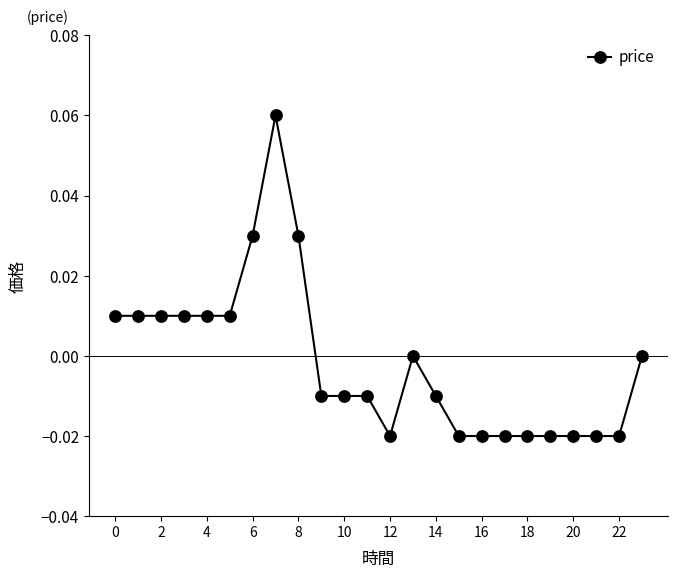

Does the chart have visible grid lines?

No